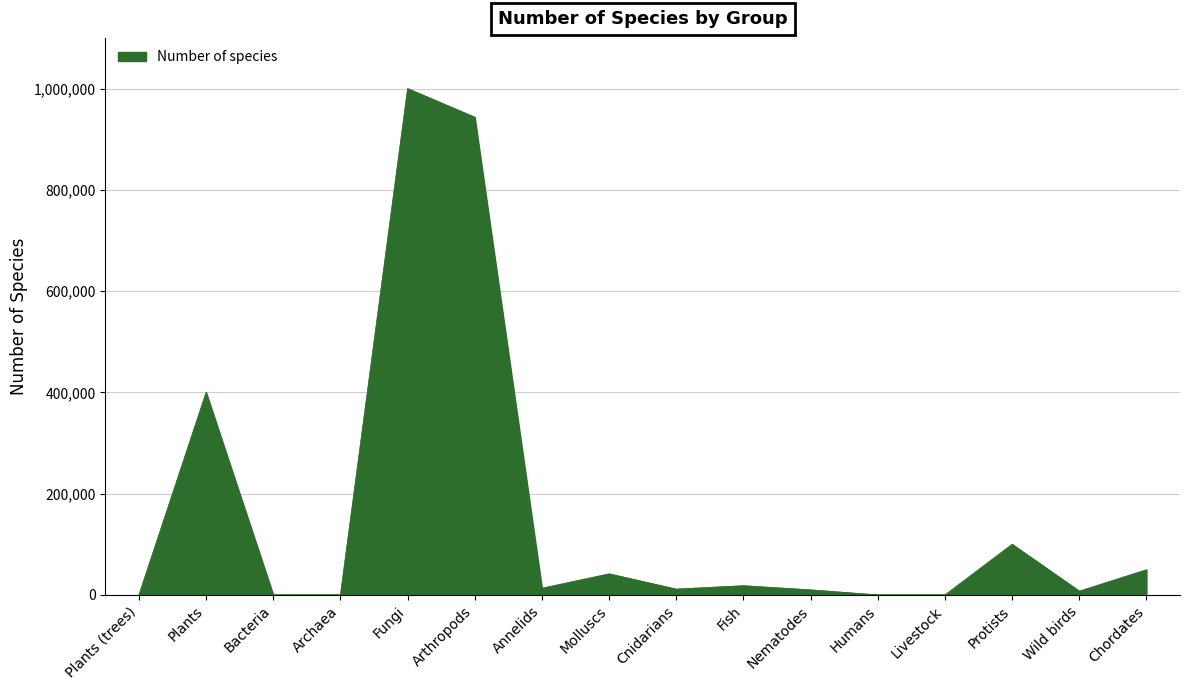

Which has a higher value, Protists or Archaea?

Protists